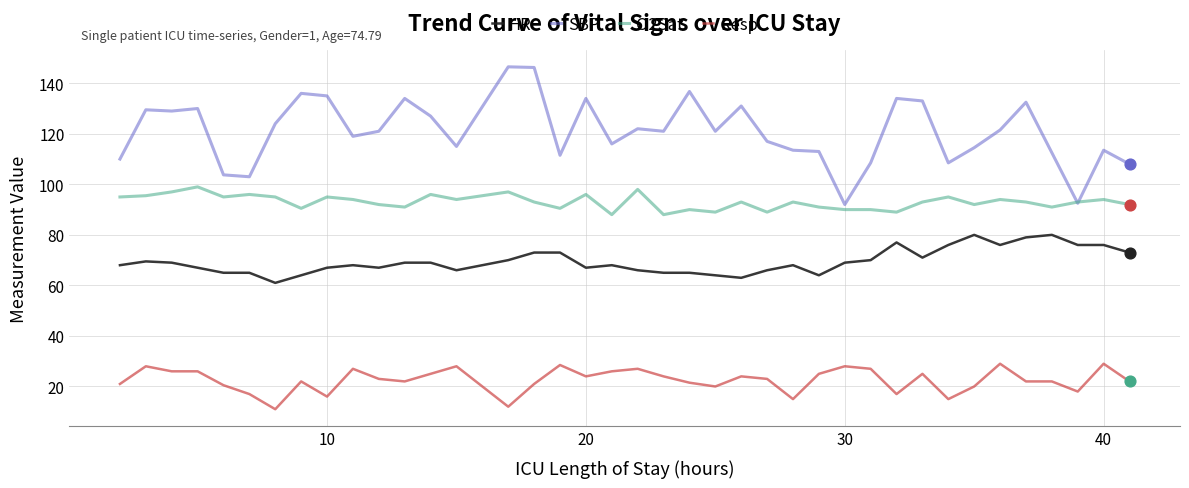

Which series has the largest total across all categories?

SBP